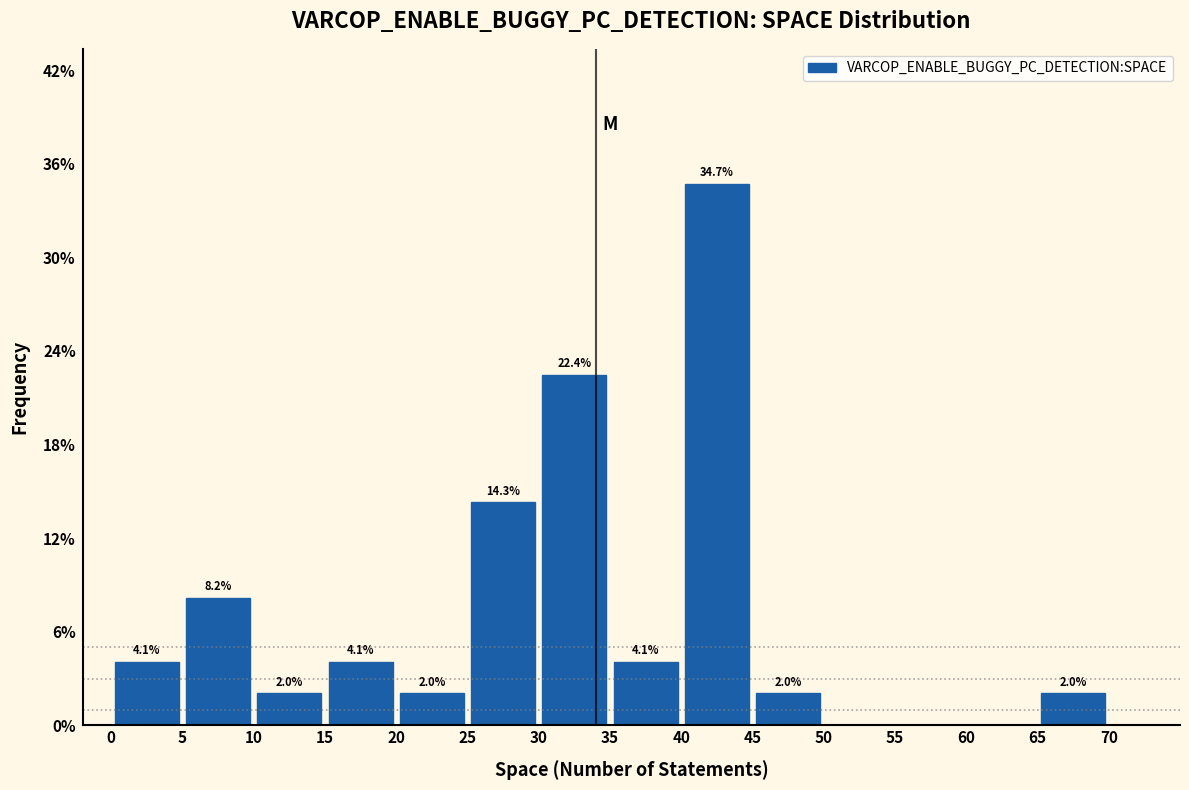

Which range on the x-axis has the tallest bar?

40 to 45